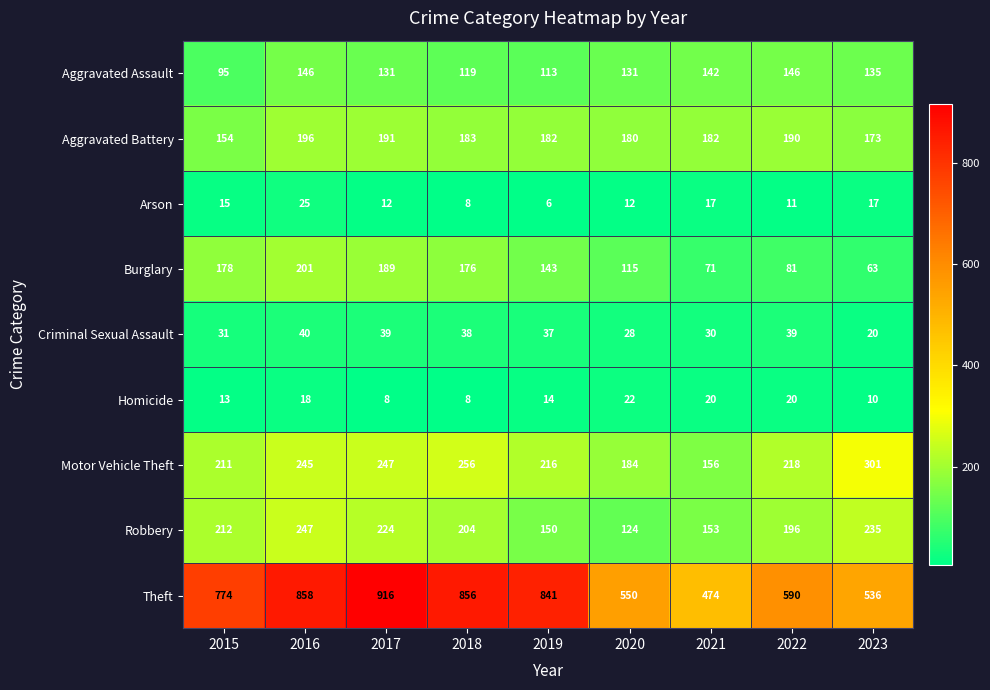

Which series has the largest total across all categories?

Theft